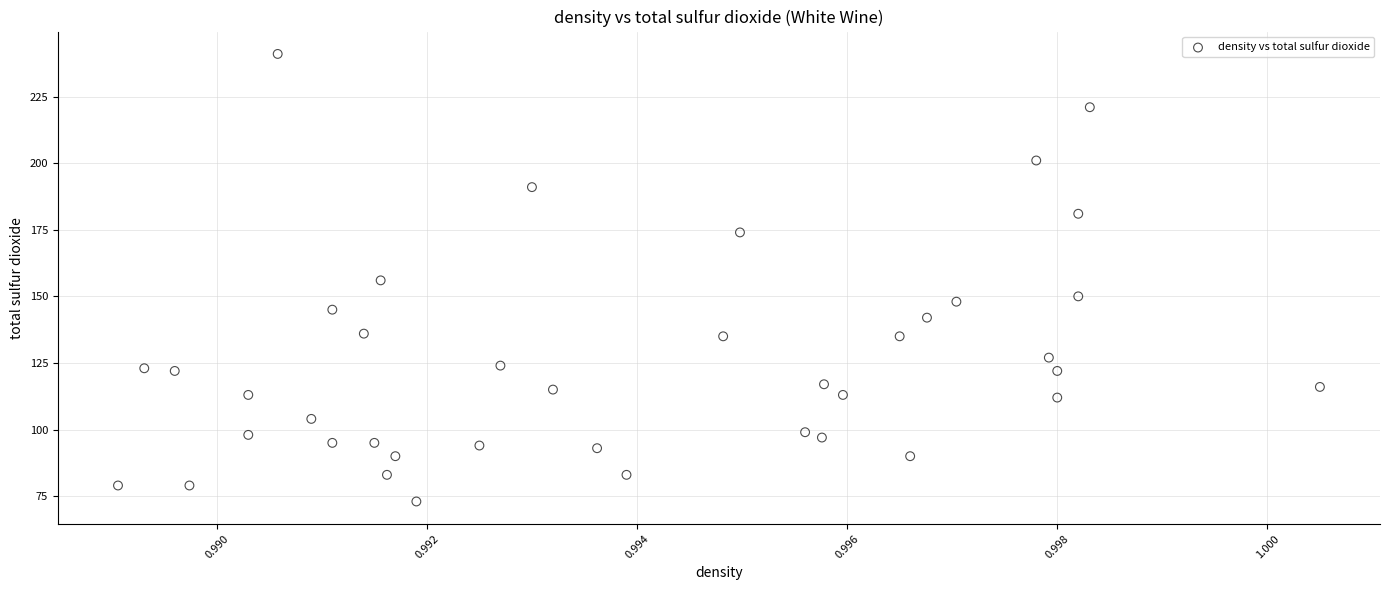

What is the range of Y values (max minus min)?

168